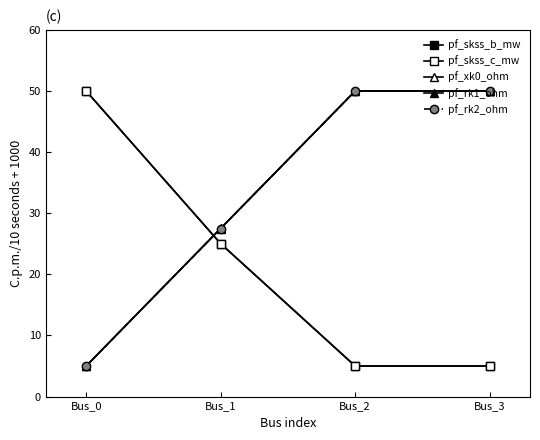

Does the chart have visible grid lines?

No